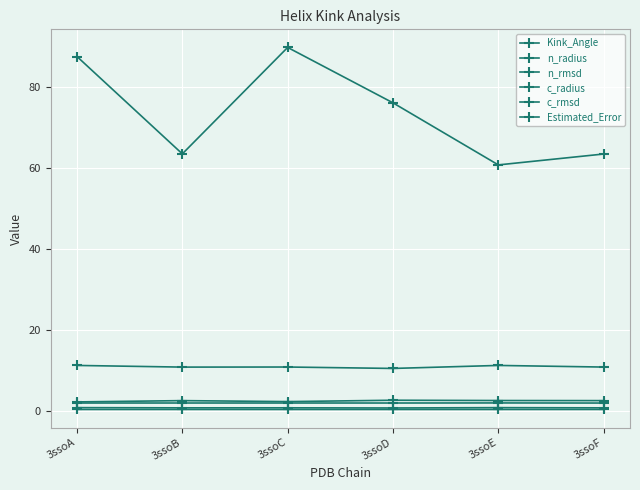

At which category does the chart reach its peak across all series?

3ssoC